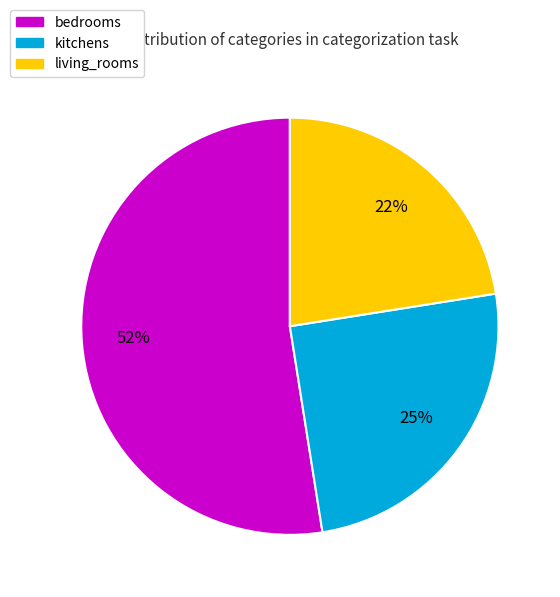

How many slices are in this pie chart?

3